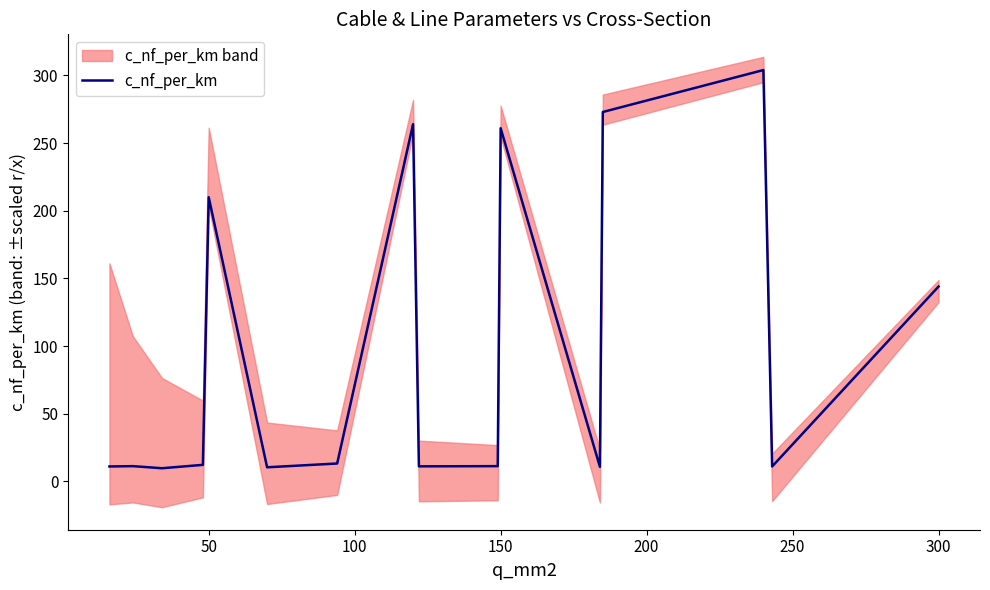

The value of c_nf_per_km at 300 is 144.0. True or false?

True